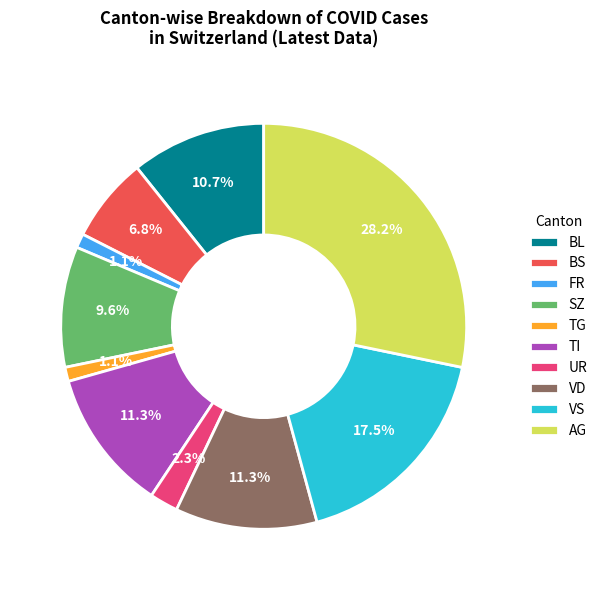

Is UR the majority of the pie?

No